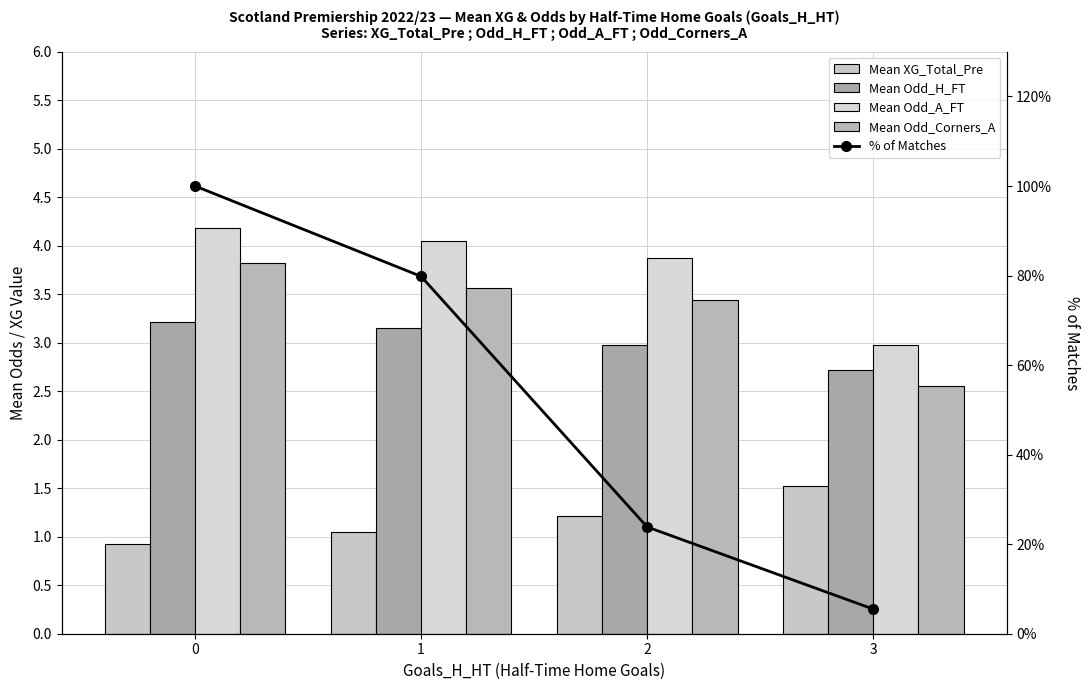

How many series are shown in this chart?

5